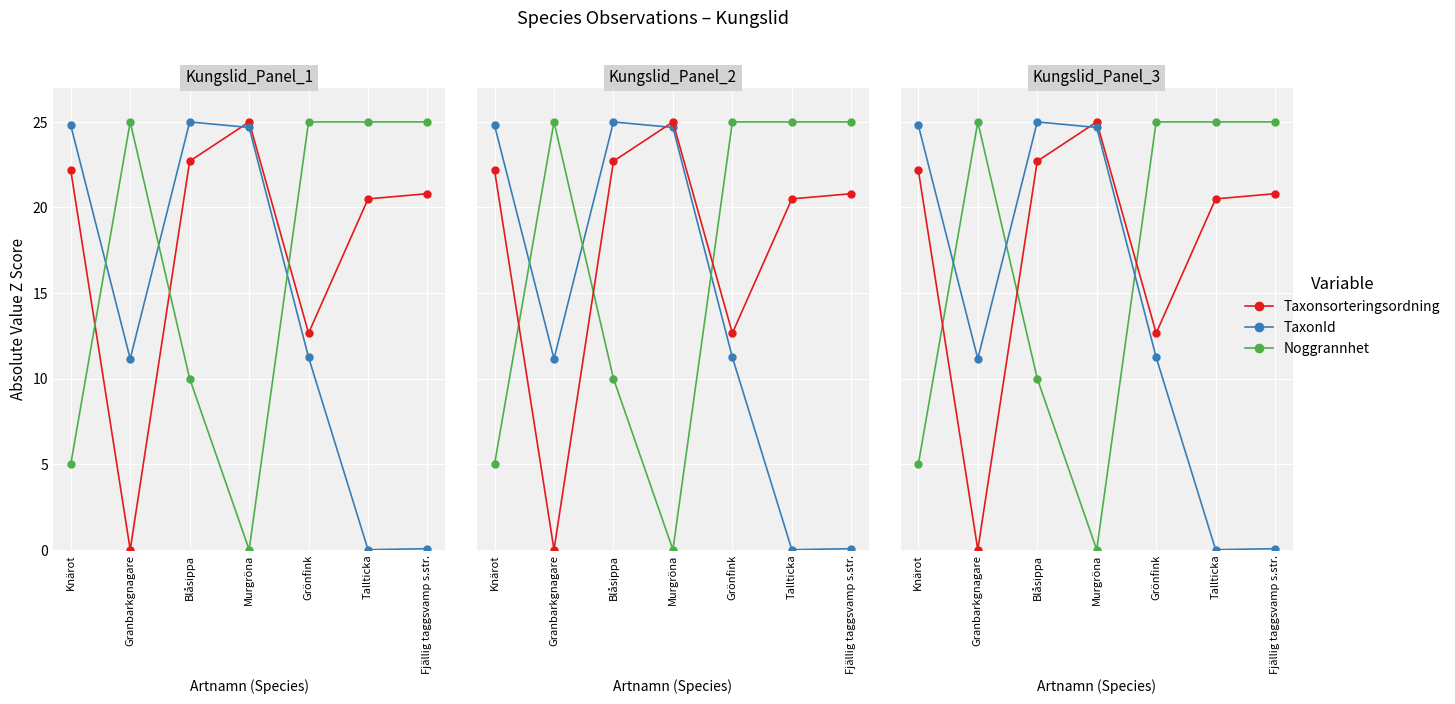

Between which two adjacent categories do Taxonsorteringsordning and Noggrannhet first intersect?

Knärot and Granbarkgnagare